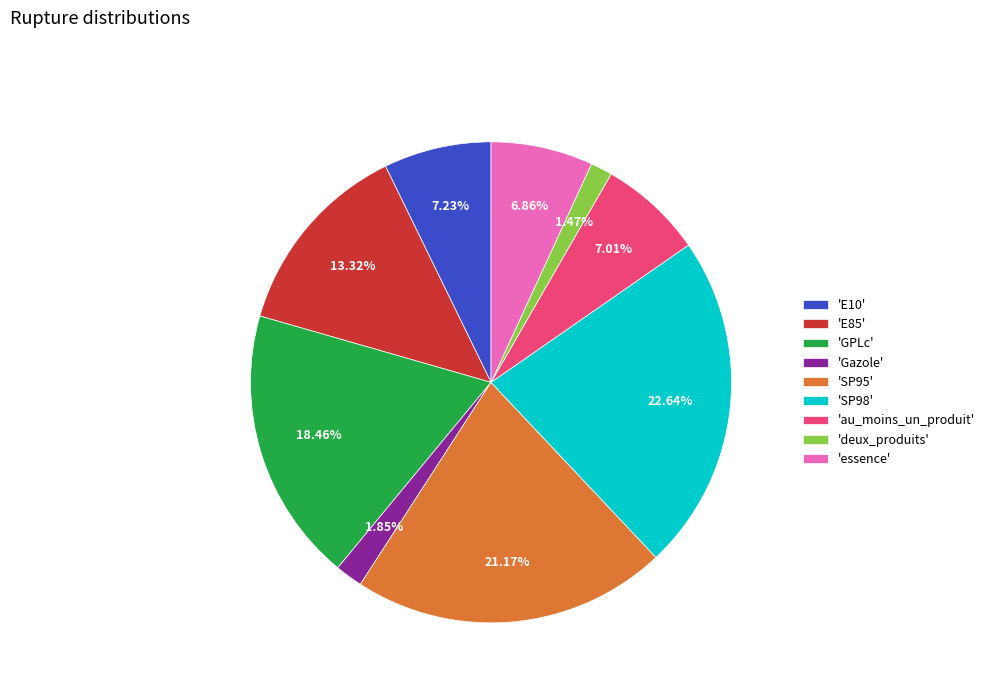

Combined, do 'Gazole' and 'SP98' account for over 50%?

No